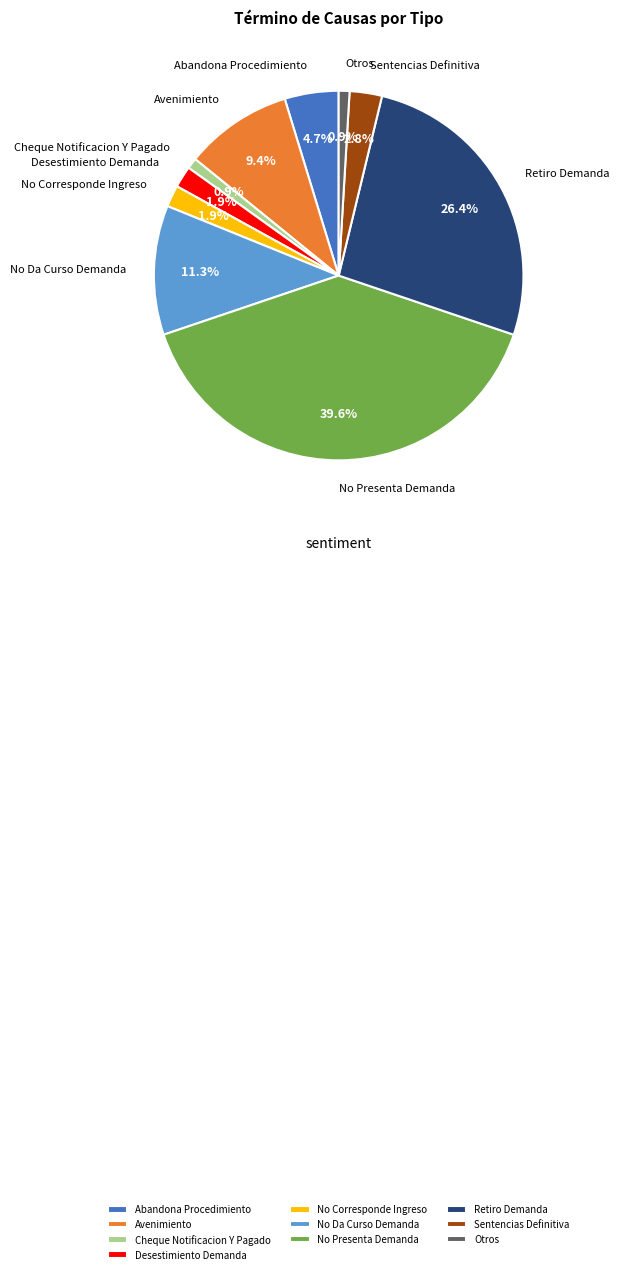

To the nearest percent, what is the difference between the Desestimiento Demanda and No Presenta Demanda slice percentages?

38%